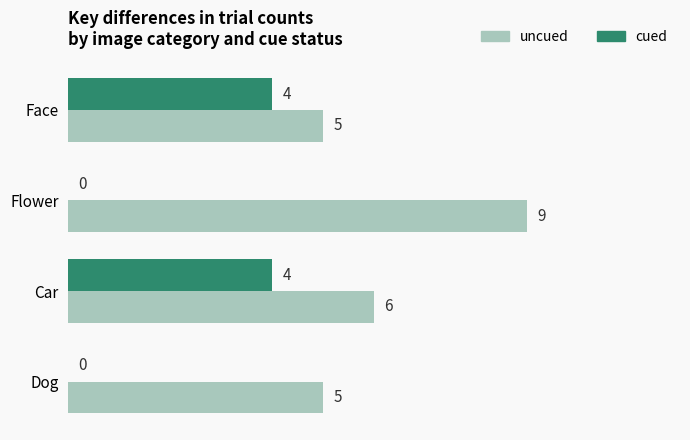

Between Flower and Car, which series saw the biggest shift?

cued